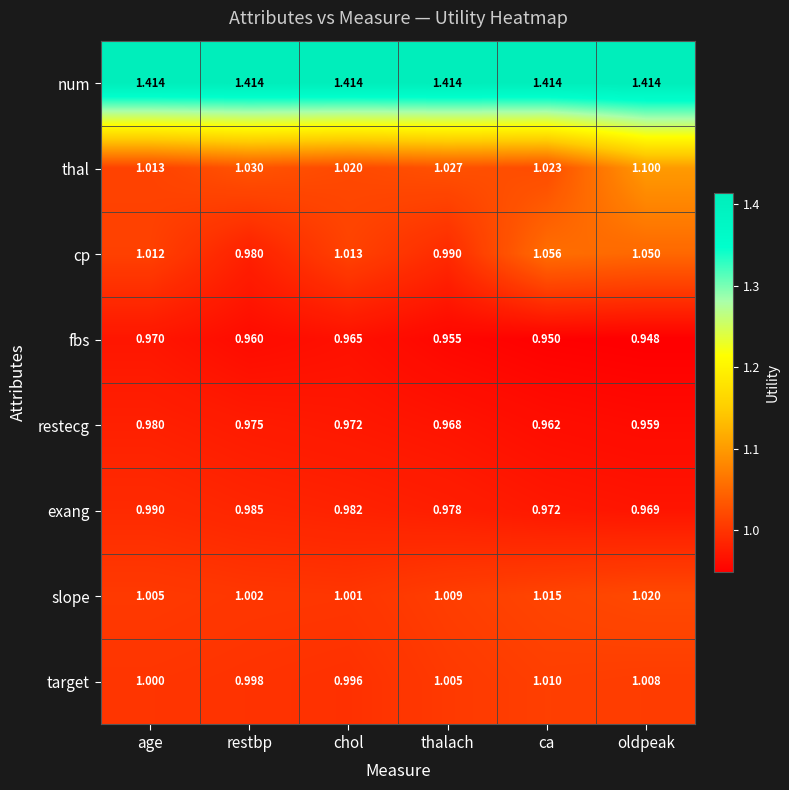

At which label does restecg reach its minimum?

oldpeak